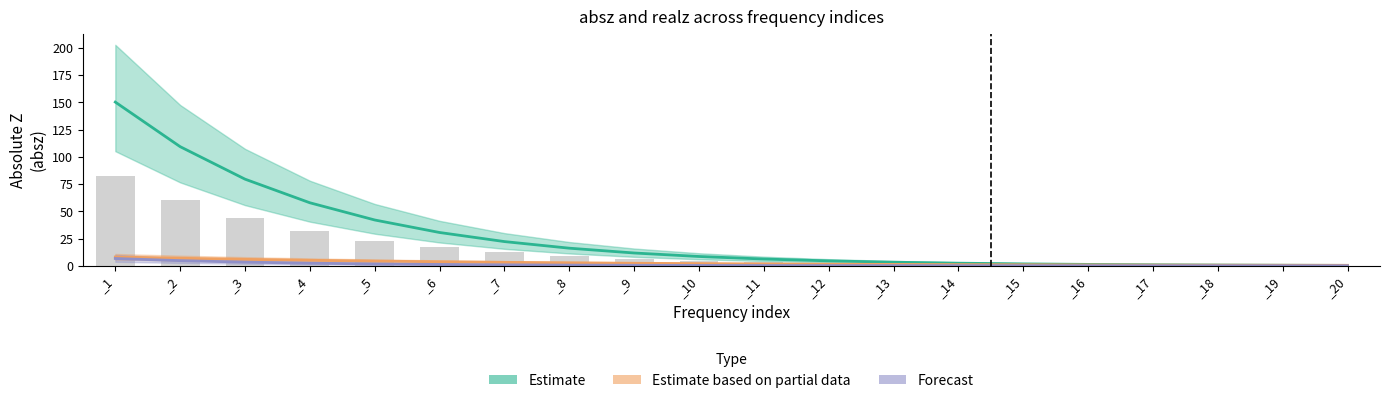

At which category is the sum across all series the highest?

_1